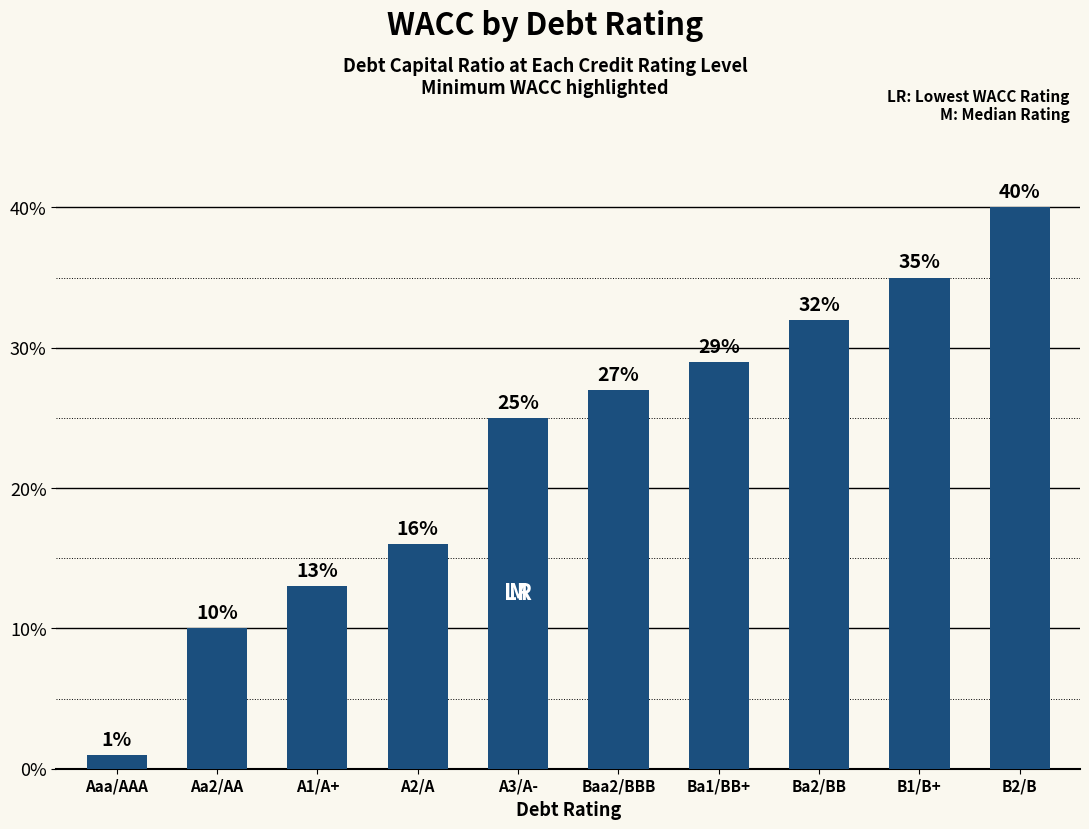

What is the value of the 5th bar from the left?

0.2